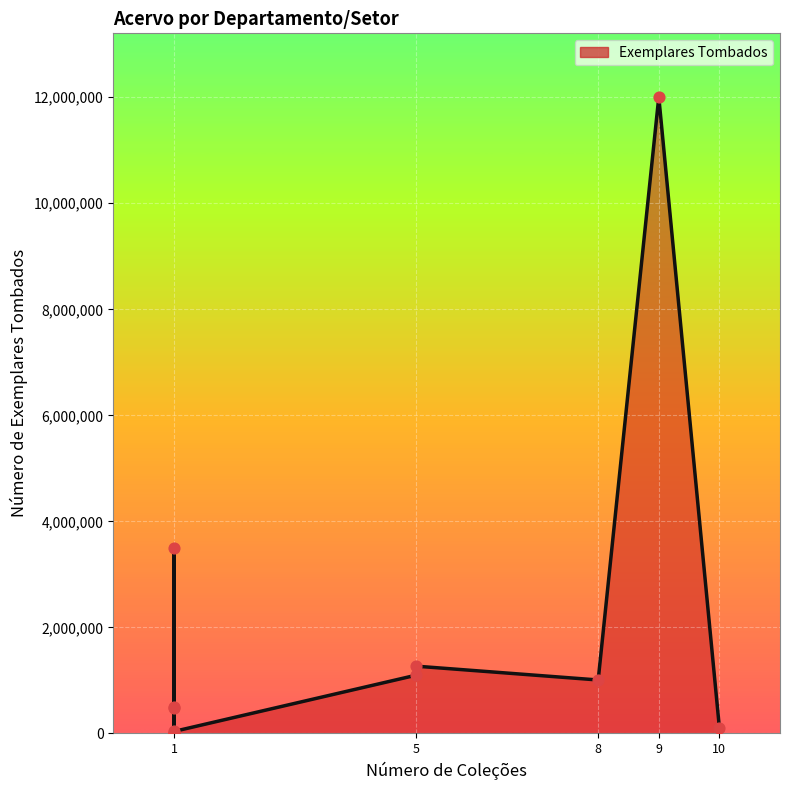

Which series has the widest spread of Y values?

Exemplares Tombados